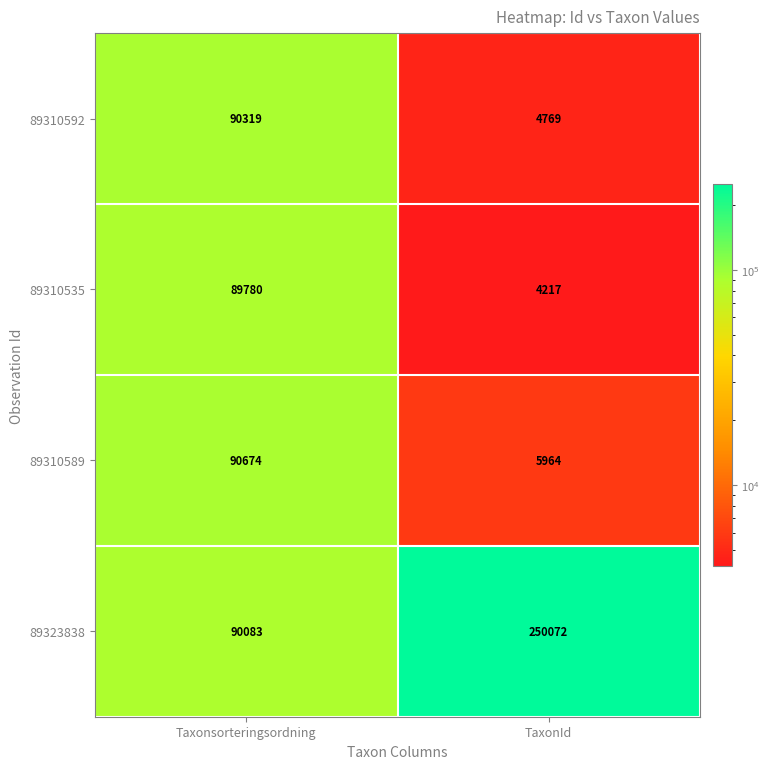

Rank the series at TaxonId from highest to lowest value.

89323838, 89310589, 89310592, 89310535